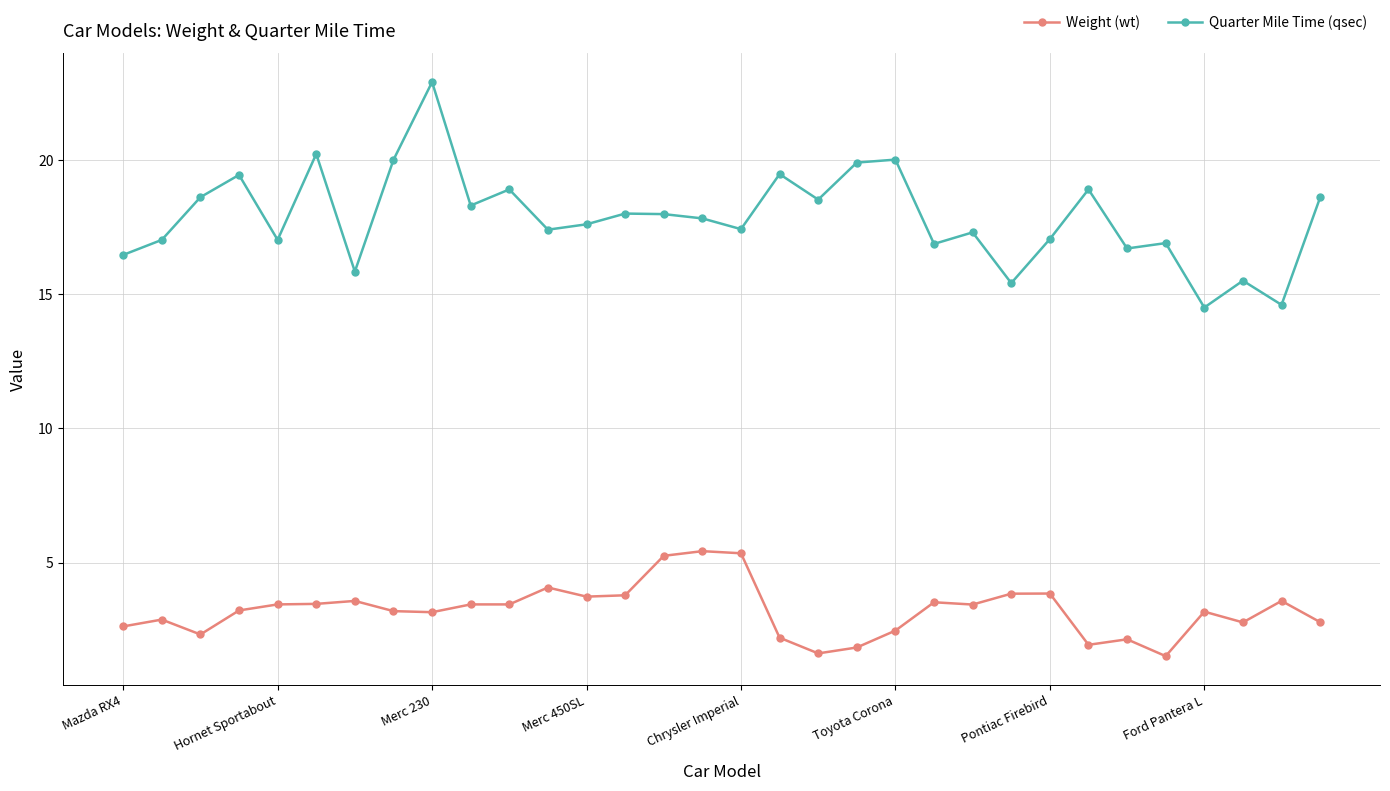

What is the sum of all Weight (wt) values?

103.0